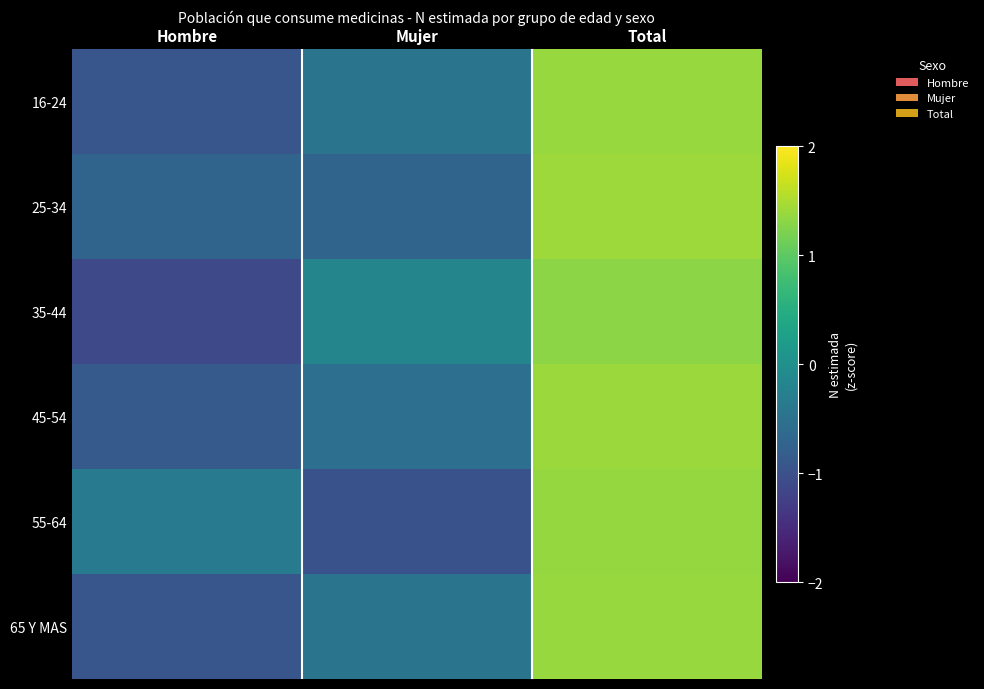

What is the spread (max minus min) of values at Mujer?

0.8